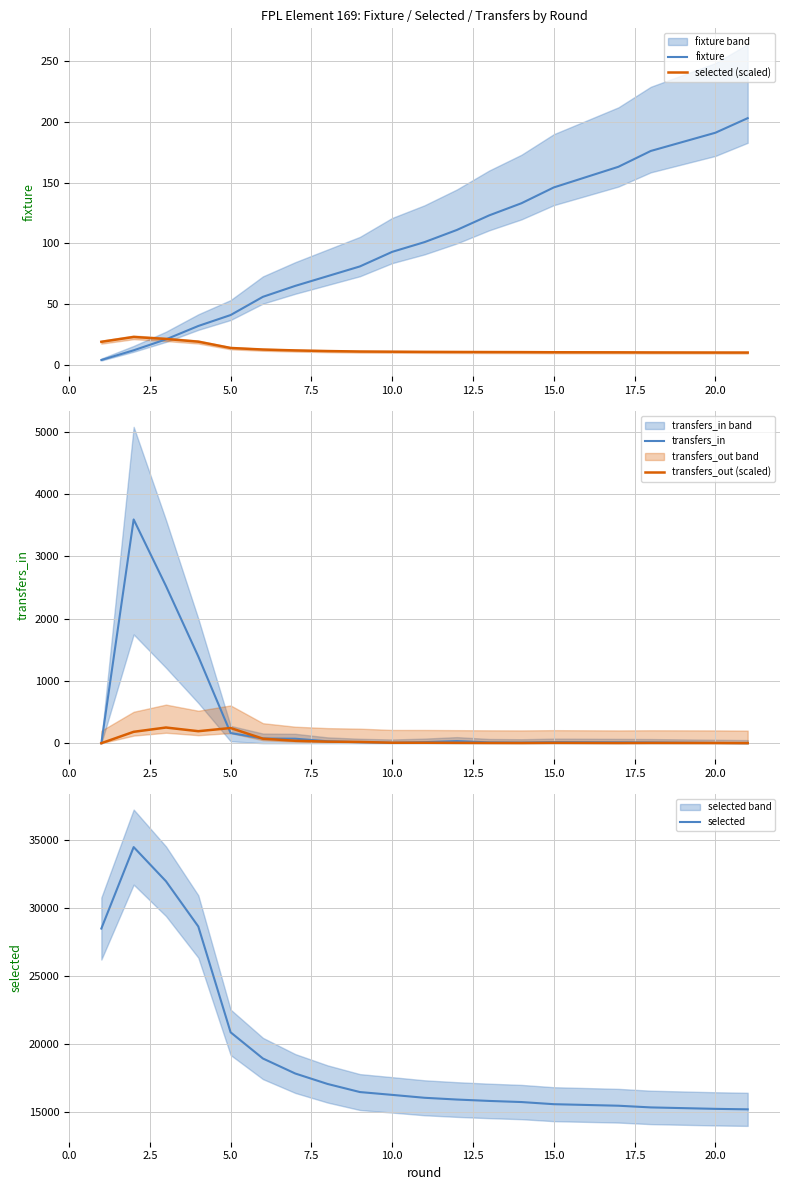

What is the minimum value for selected?

15203